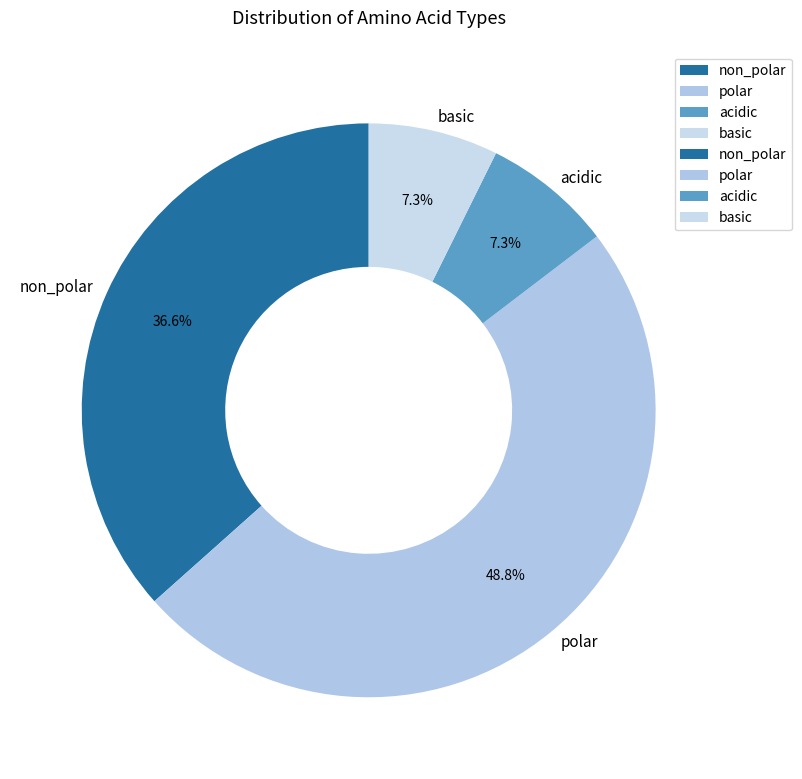

How many slices are in this pie chart?

4